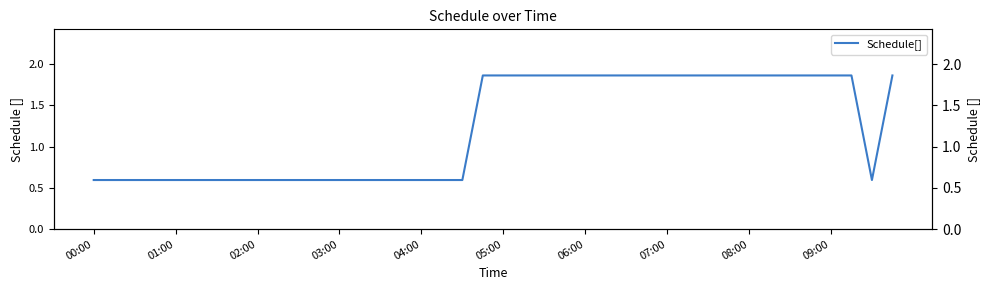

Reading left to right, extract all data points from this chart.

0.6	0.6	0.6	0.6	0.6	0.6	0.6	0.6	0.6	0.6	0.6	0.6	0.6	0.6	0.6	0.6	0.6	0.6	0.6	1.9	1.9	1.9	1.9	1.9	1.9	1.9	1.9	1.9	1.9	1.9	1.9	1.9	1.9	1.9	1.9	1.9	1.9	1.9	0.6	1.9